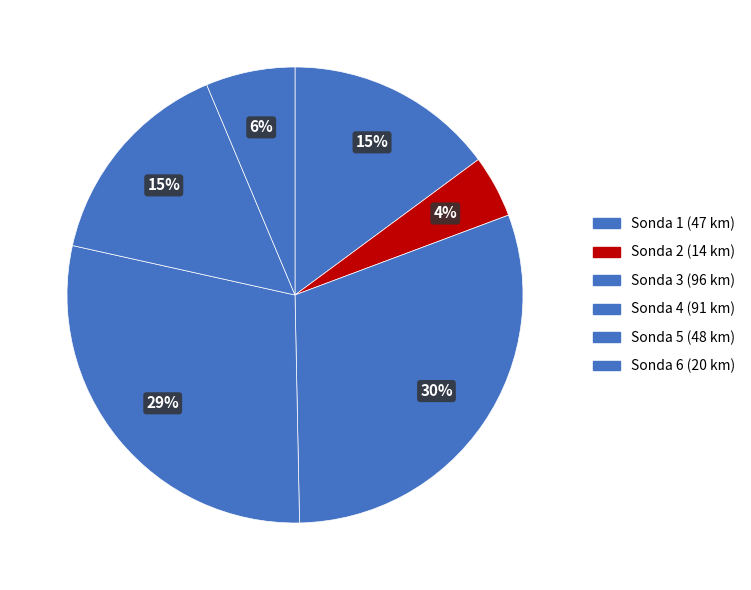

The Sonda 2 slice represents 4% of the pie. True or false?

True